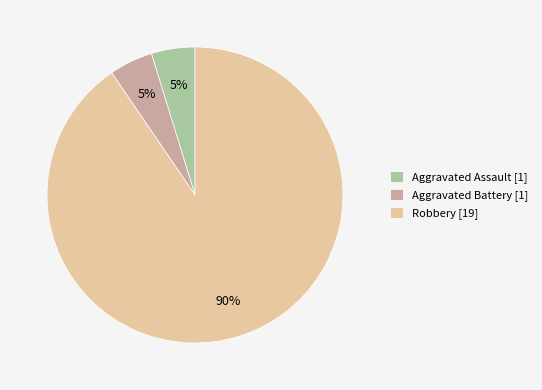

To the nearest percent, what is the combined percentage of Aggravated Battery [1] and Aggravated Assault [1]?

10%